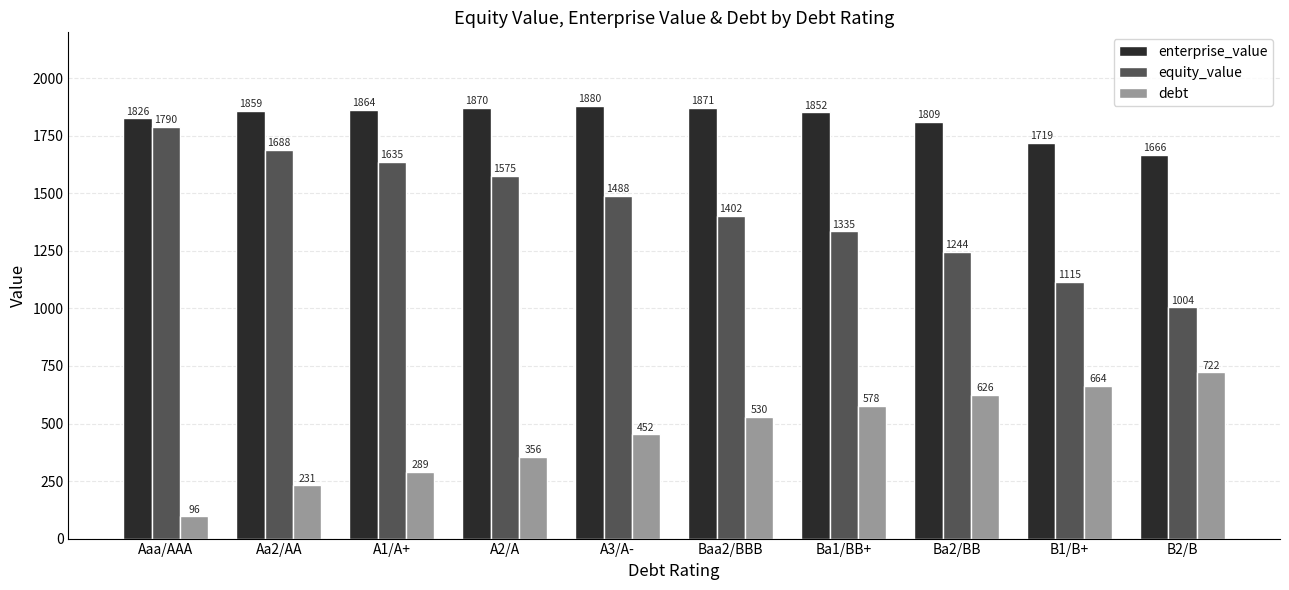

Is it true that enterprise_value equals 1718.6 at B1/B+?

True